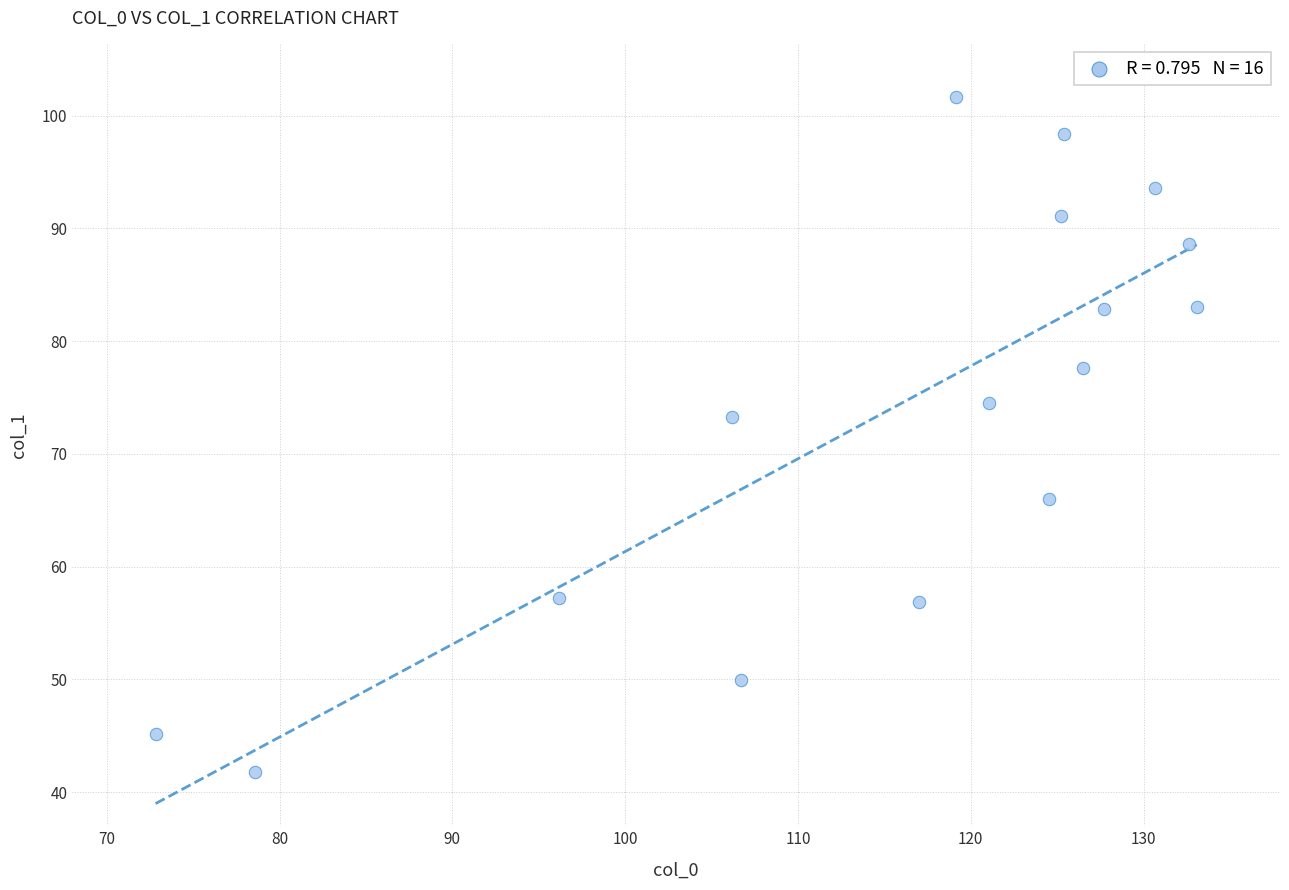

What is the range of X values (max minus min)?

60.2